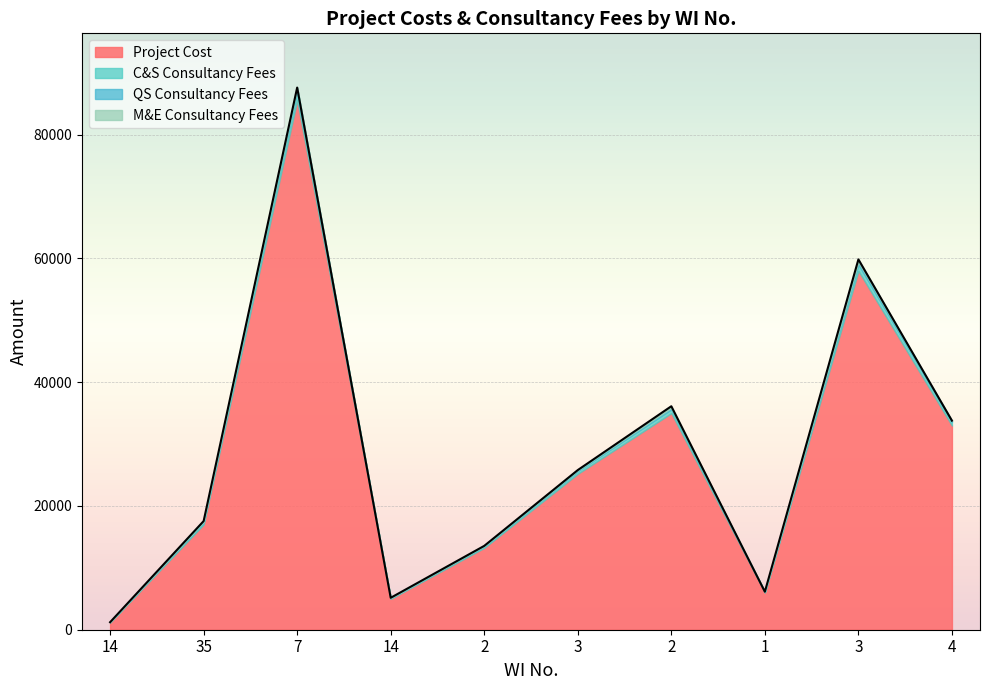

The value of QS Consultancy Fees at 35 is 102.1. True or false?

True